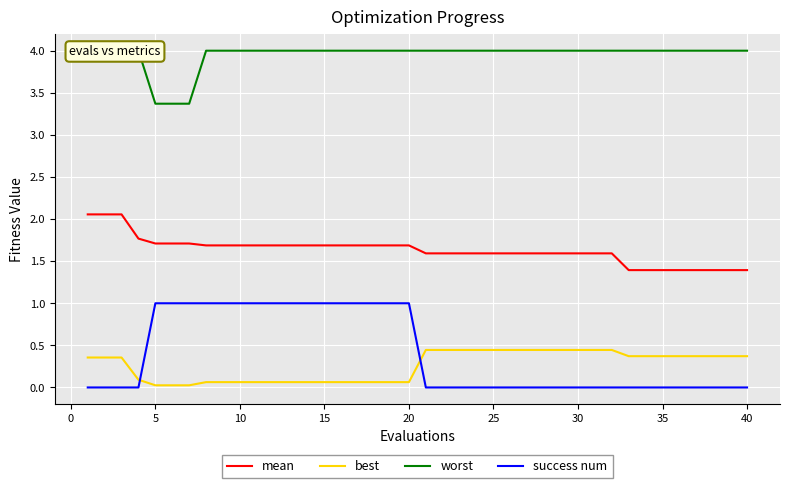

True or false: best and mean intersect in this chart.

False